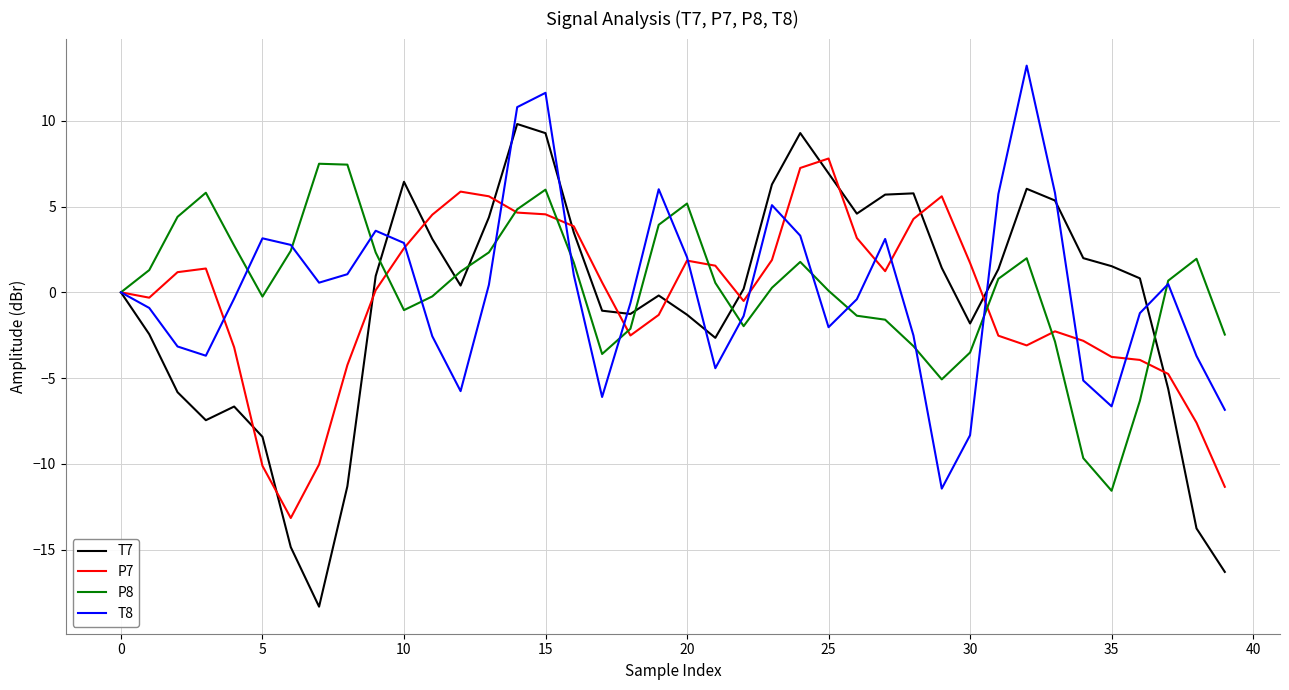

How many interior local valleys does the T7 series have?

7